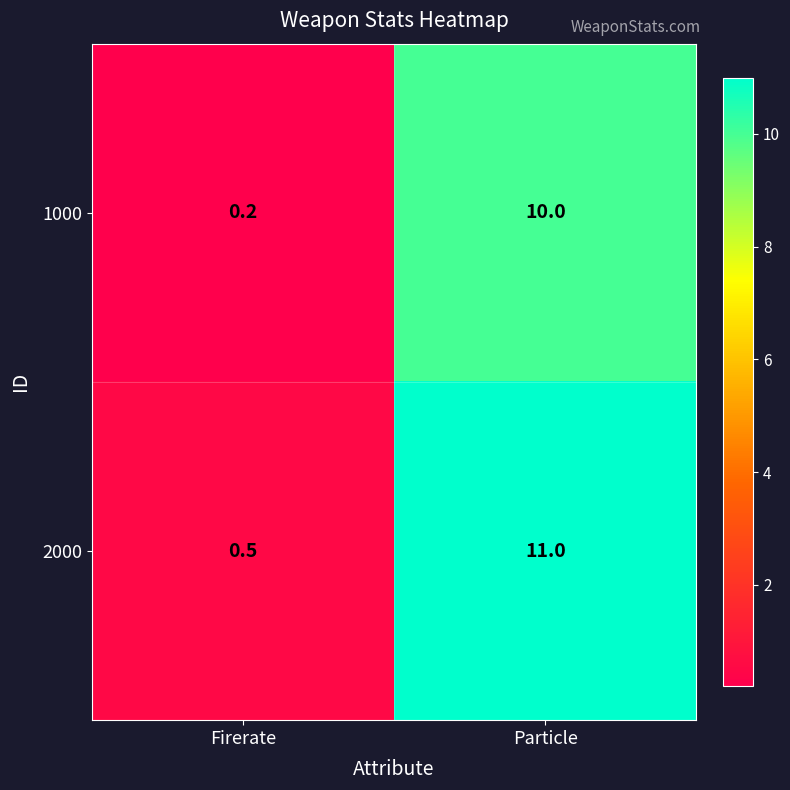

True or false: 2000 has a value of 3.1 at Particle.

False